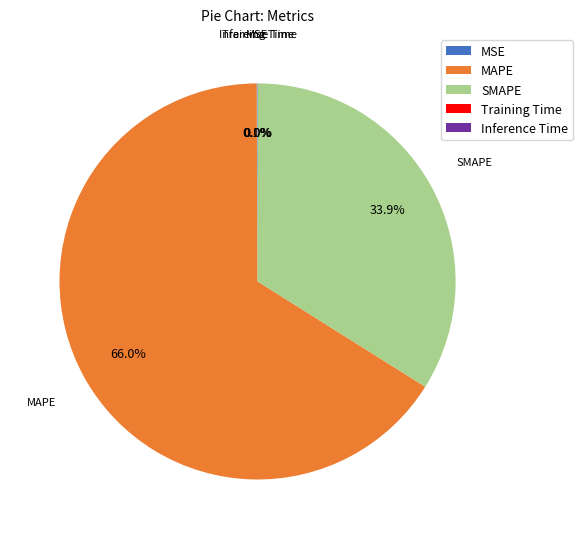

What is the largest slice in the pie chart?

MAPE